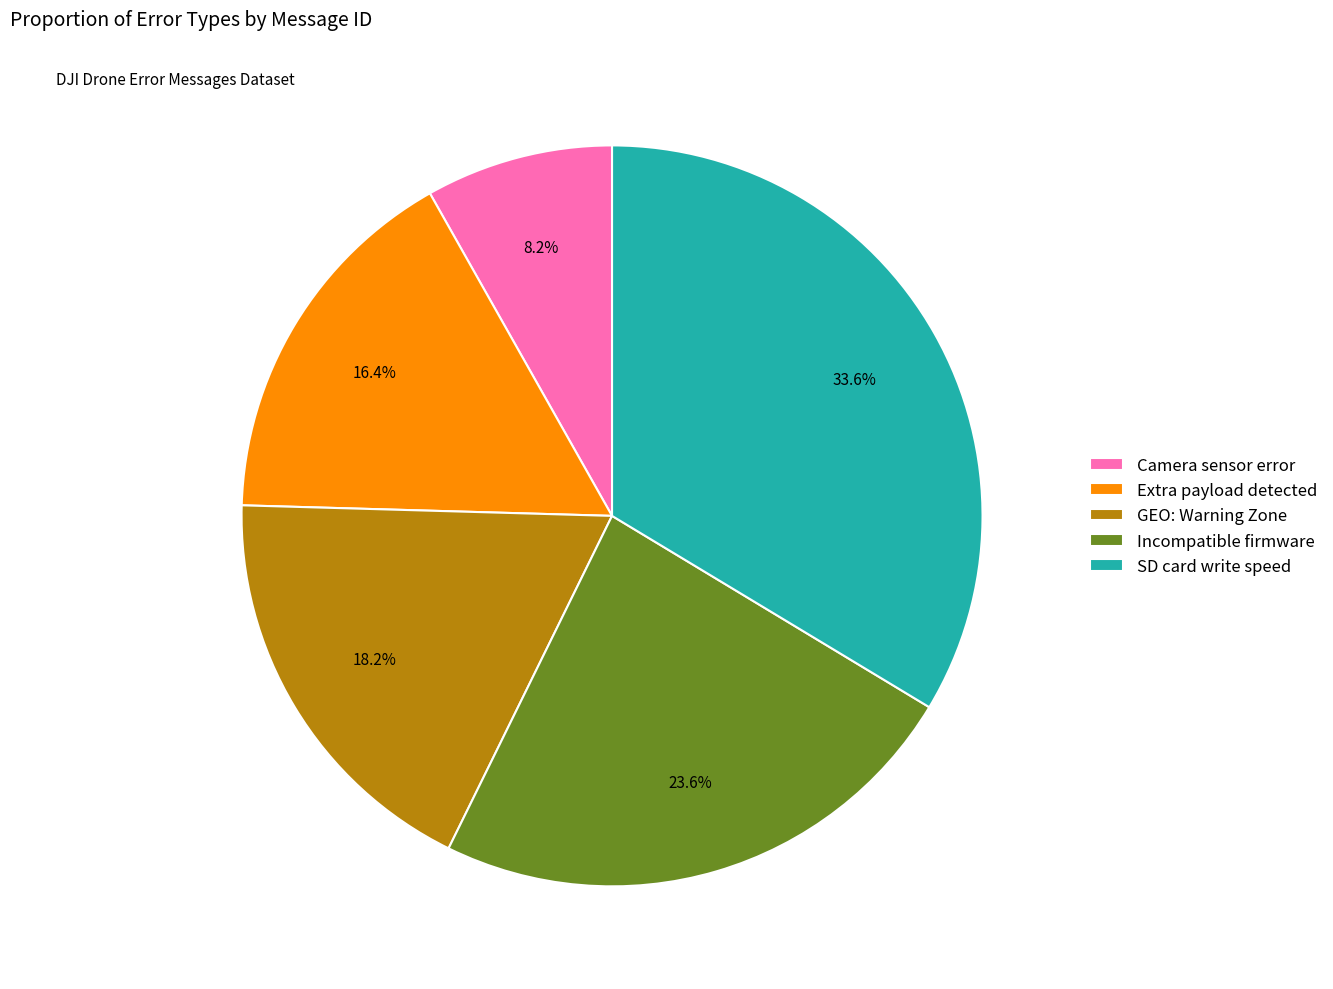

Is it true that SD card write speed is 34% of the pie?

True